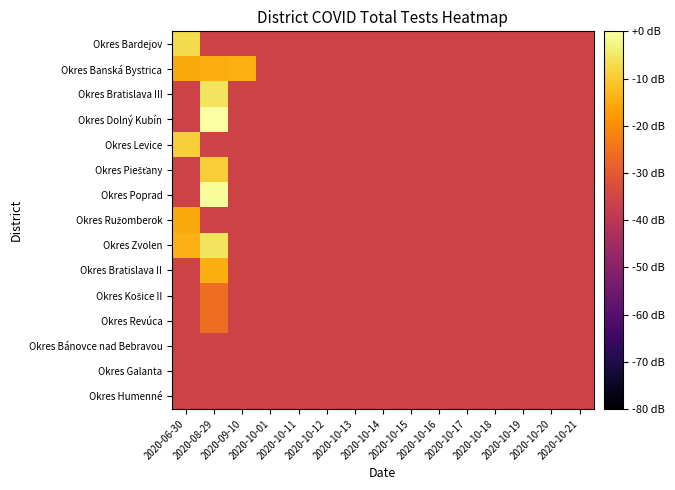

Which category has the lowest value across all series?

2020-08-29